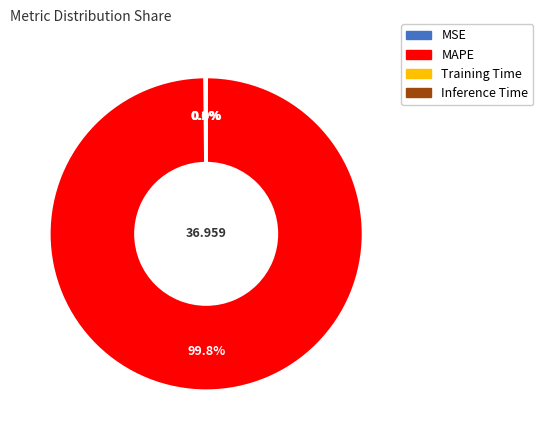

Which slice is the largest?

MAPE